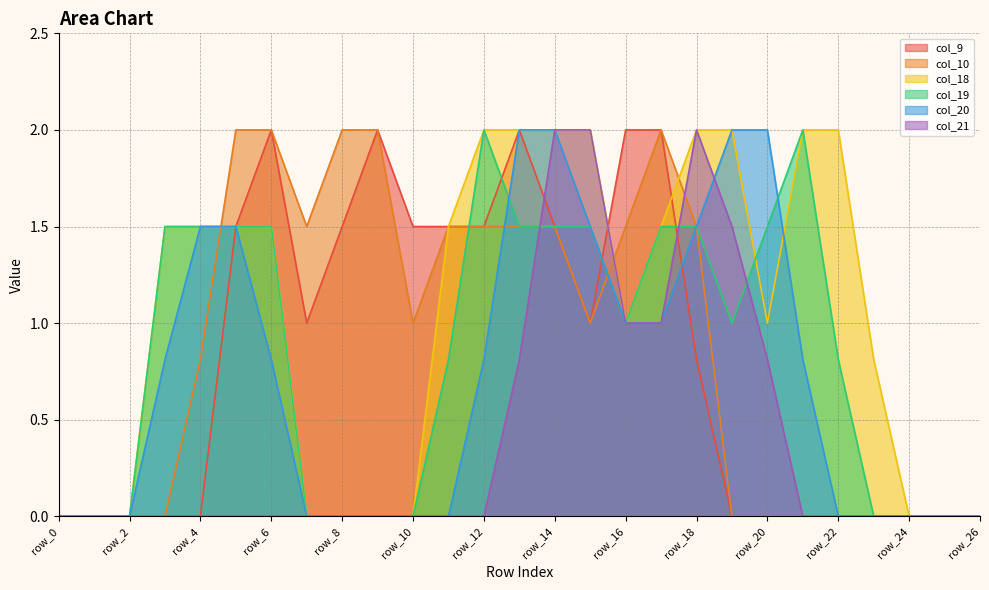

Reading left to right, list all the values displayed in this chart.

col_9: 0.0	0.0	0.0	0.0	0.0	1.5	2.0	1.0	1.5	2.0	1.5	1.5	1.5	2.0	1.5	1.0	2.0	2.0	0.8	0.0	0.0	0.0	0.0	0.0	0.0	0.0	0.0
col_10: 0.0	0.0	0.0	0.0	0.8	2.0	2.0	1.5	2.0	2.0	1.0	1.5	1.5	1.5	1.5	1.0	1.5	2.0	1.5	0.0	0.0	0.0	0.0	0.0	0.0	0.0	0.0
col_18: 0.0	0.0	0.0	1.5	1.5	1.5	1.5	0.0	0.0	0.0	0.0	1.5	2.0	2.0	2.0	2.0	1.0	1.5	2.0	2.0	1.0	2.0	2.0	0.8	0.0	0.0	0.0
col_19: 0.0	0.0	0.0	1.5	1.5	1.5	1.5	0.0	0.0	0.0	0.0	0.8	2.0	1.5	1.5	1.5	1.0	1.5	1.5	1.0	1.5	2.0	0.8	0.0	0.0	0.0	0.0
col_20: 0.0	0.0	0.0	0.8	1.5	1.5	0.8	0.0	0.0	0.0	0.0	0.0	0.8	2.0	2.0	1.5	1.0	1.0	1.5	2.0	2.0	0.8	0.0	0.0	0.0	0.0	0.0
col_21: 0.0	0.0	0.0	0.0	0.0	0.0	0.0	0.0	0.0	0.0	0.0	0.0	0.0	0.8	2.0	2.0	1.0	1.0	2.0	1.5	0.8	0.0	0.0	0.0	0.0	0.0	0.0